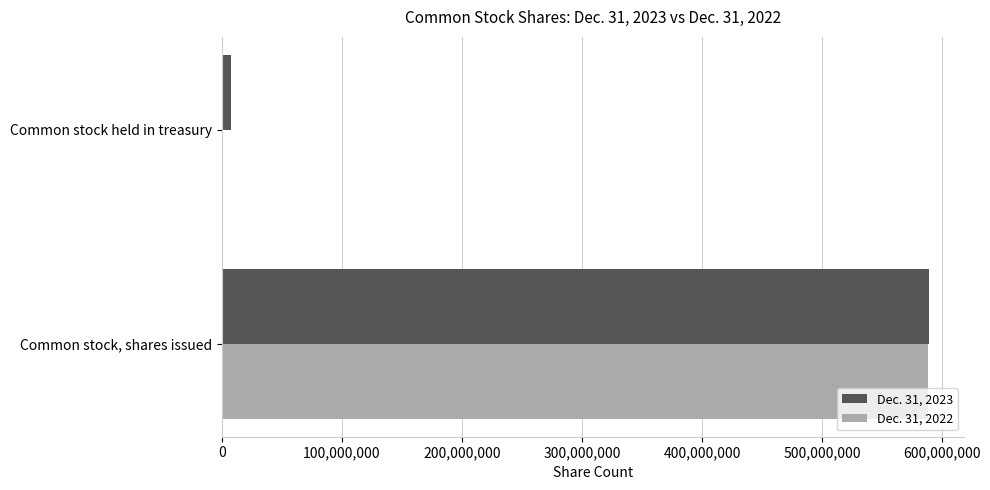

At which category is the sum across all series the highest?

Common stock, shares issued